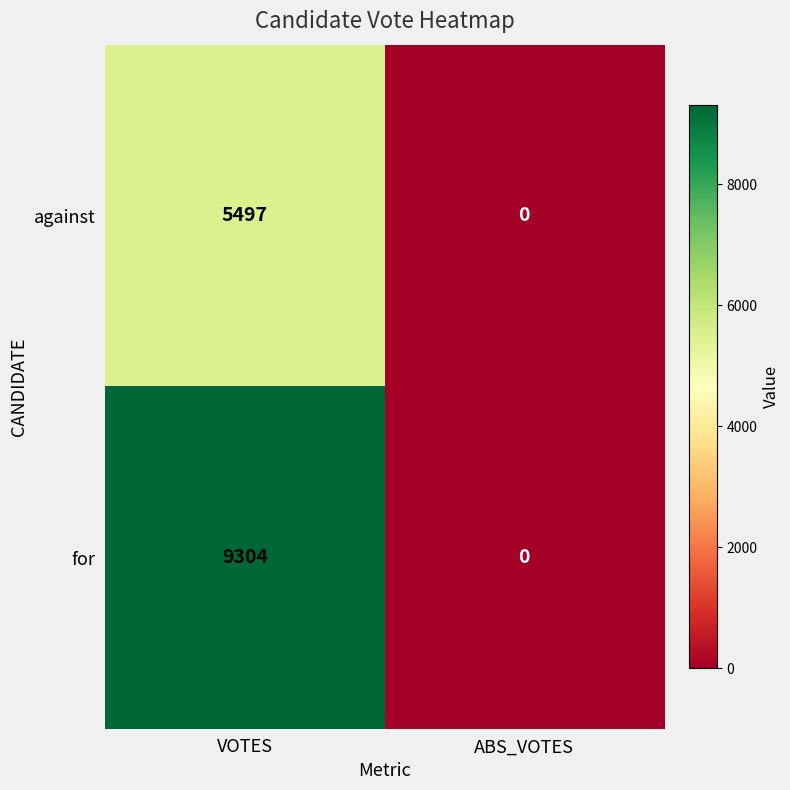

At which category is the sum across all series the highest?

VOTES